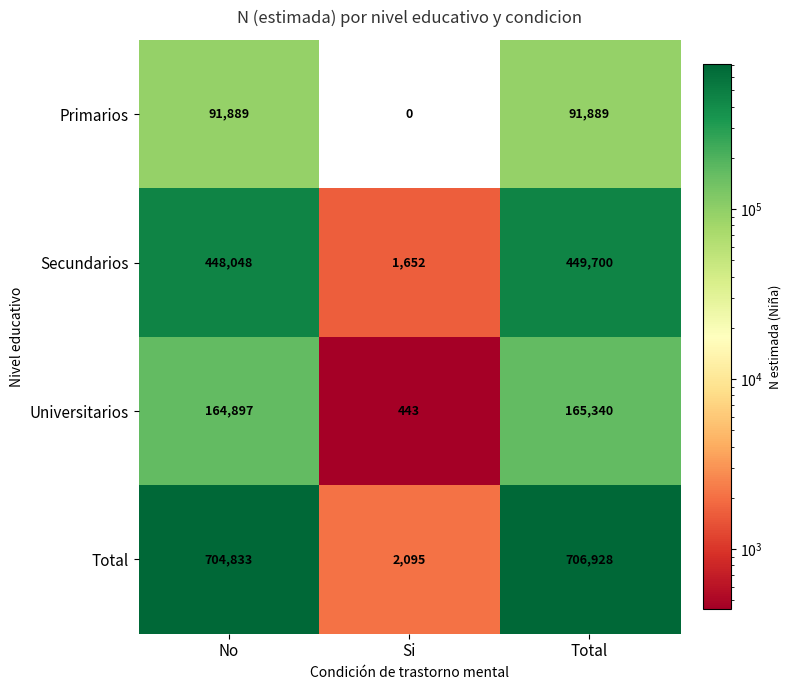

True or false: Primarios has a value of 63049 at No.

False